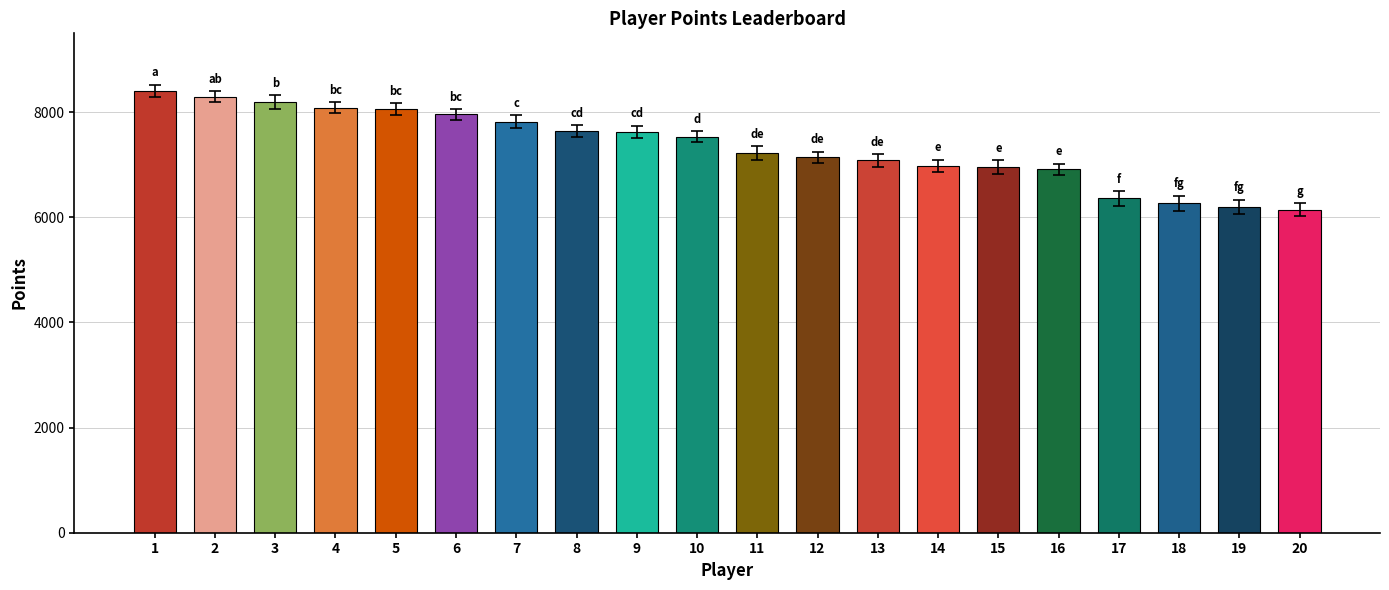

How many bars are there in total?

20